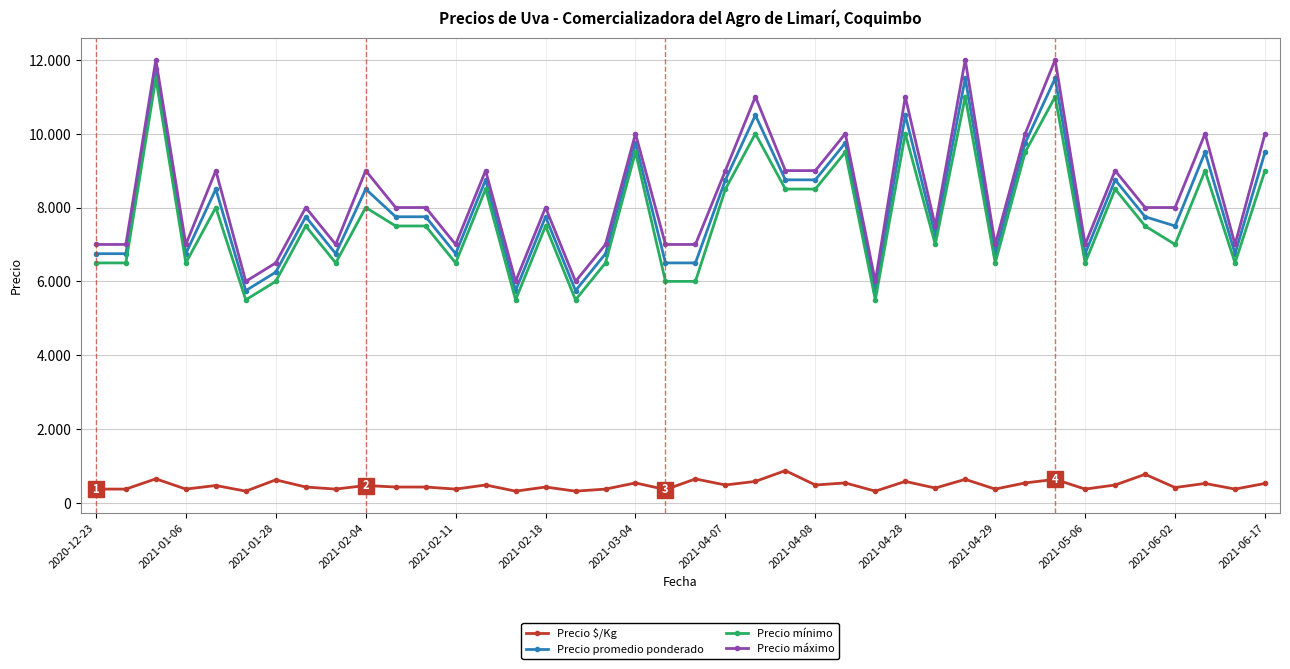

Is this an area chart (filled region under the line)?

No